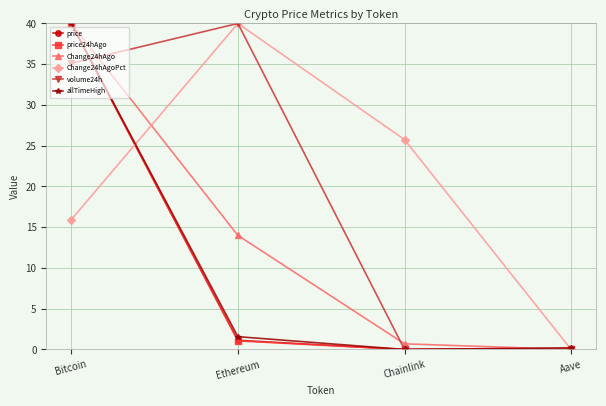

What is the average value of the Change24hAgo series?

13.7